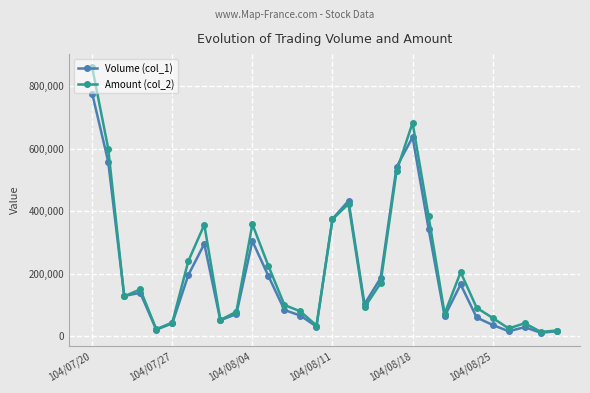

True or false: Volume (col_1) has more than 2 interior local peaks.

True